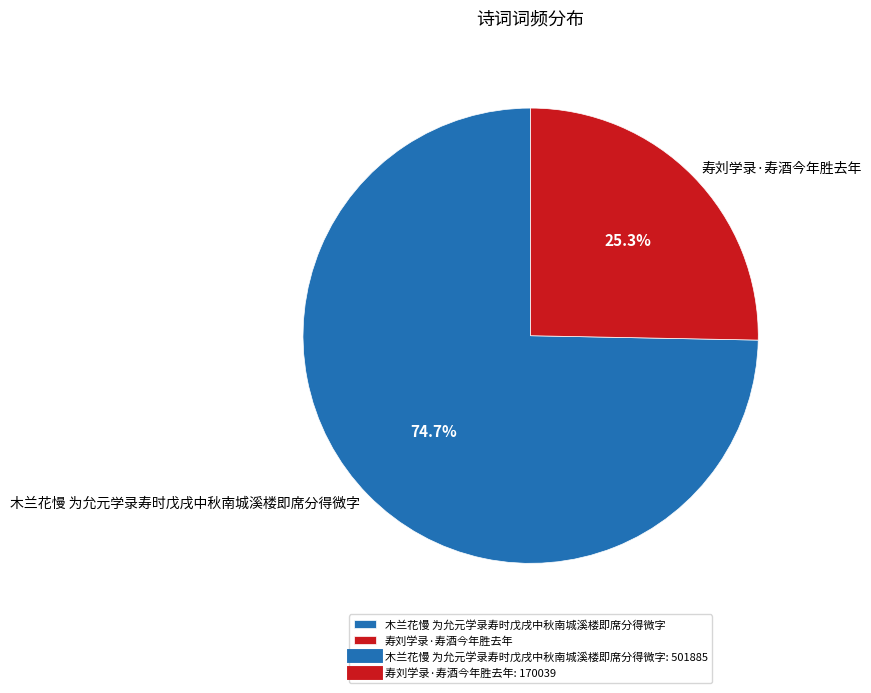

True or false: 寿刘学录·寿酒今年胜去年 accounts for 25% of the total.

True